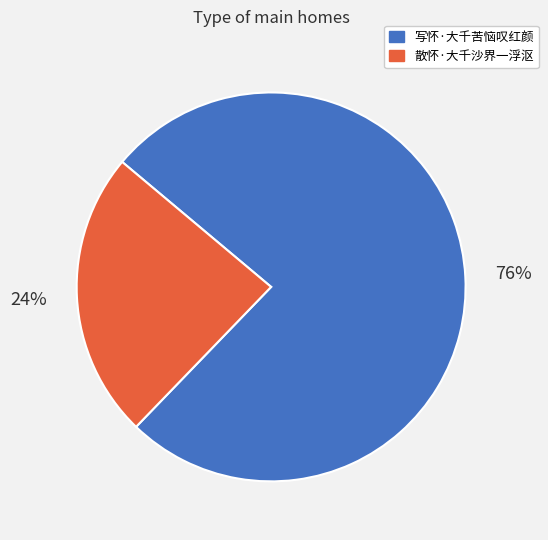

Is it true that 写怀·大千苦恼叹红颜 is 86% of the pie?

False